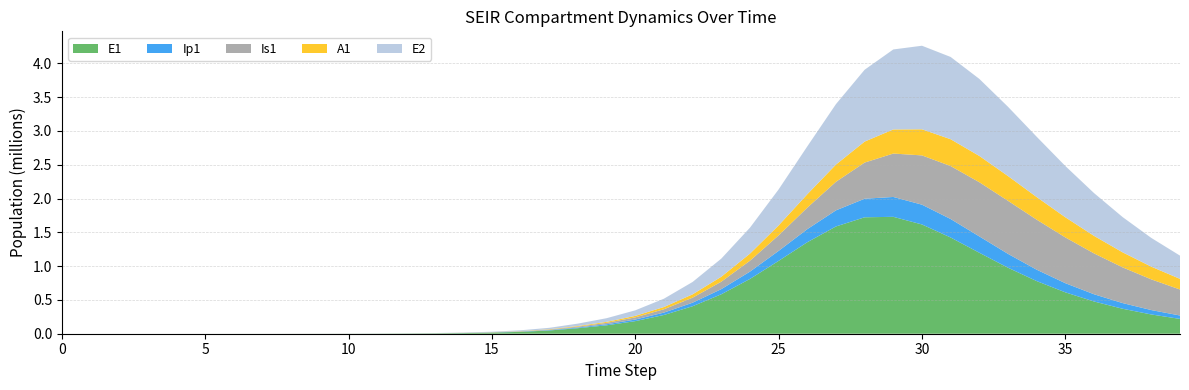

Reading left to right, transcribe all the data shown in this chart.

E1: 0.0	6.4	13.2	23.4	40.6	70.1	120.8	208.4	359.3	619.5	1068.2	1841.6	3174.6	5471.0	9424.7	16223.7	27892.4	47849.9	81783.6	124286.1	186235.4	277248.2	406740.2	583462.3	810538.1	1077671.7	1353620.3	1586937.7	1722677.2	1729583.5	1616553.7	1423678.7	1198322.5	976727.6	778983.5	612453.6	477069.3	369370.2	284849.0	219086.3
Ip1: 0.0	0.5	1.4	2.7	4.9	8.5	14.7	25.4	43.8	75.6	130.3	224.7	387.4	667.8	1150.7	1981.7	3409.7	5857.3	10034.7	15720.6	23629.8	35351.7	52350.7	76203.3	108140.1	148117.6	193563.9	238546.8	274622.2	293911.2	292800.8	273421.0	241887.3	205124.6	168562.9	135434.9	107123.5	83823.8	65114.1	50330.5
Is1: 5.0	4.1	4.1	5.1	7.5	11.9	19.8	33.6	57.5	98.8	170.1	293.1	505.2	870.7	1500.7	2585.8	4453.1	7661.7	13161.3	20984.7	32439.7	49354.0	74243.1	110291.9	161100.6	229889.3	317937.6	422473.4	535080.3	642281.4	729053.2	783753.2	801562.8	784746.7	740389.7	677444.0	604451.4	528341.7	454093.2	384891.6
A1: 0.0	0.3	1.0	2.1	4.1	7.4	13.1	22.8	39.5	68.3	117.8	203.2	350.5	604.2	1041.3	1793.8	3087.9	5308.8	9107.3	14395.7	21951.9	33128.7	49463.1	72776.3	104879.1	146877.3	198062.5	254800.8	310357.5	356483.6	386305.9	396713.2	388769.2	366376.5	334450.3	297571.1	259345.3	222281.8	187930.8	157107.4
E2: 0.0	2.8	5.7	10.1	17.6	30.3	52.2	90.1	155.3	267.9	461.9	796.3	1372.9	2366.4	4077.9	7023.7	12087.2	20770.6	35603.1	54325.3	81907.2	123083.7	183126.1	268197.4	383933.4	532515.7	708363.3	894413.1	1062948.8	1183741.6	1236230.0	1217372.9	1140050.5	1024996.5	892686.5	758836.8	633422.8	521607.8	425212.8	344033.3